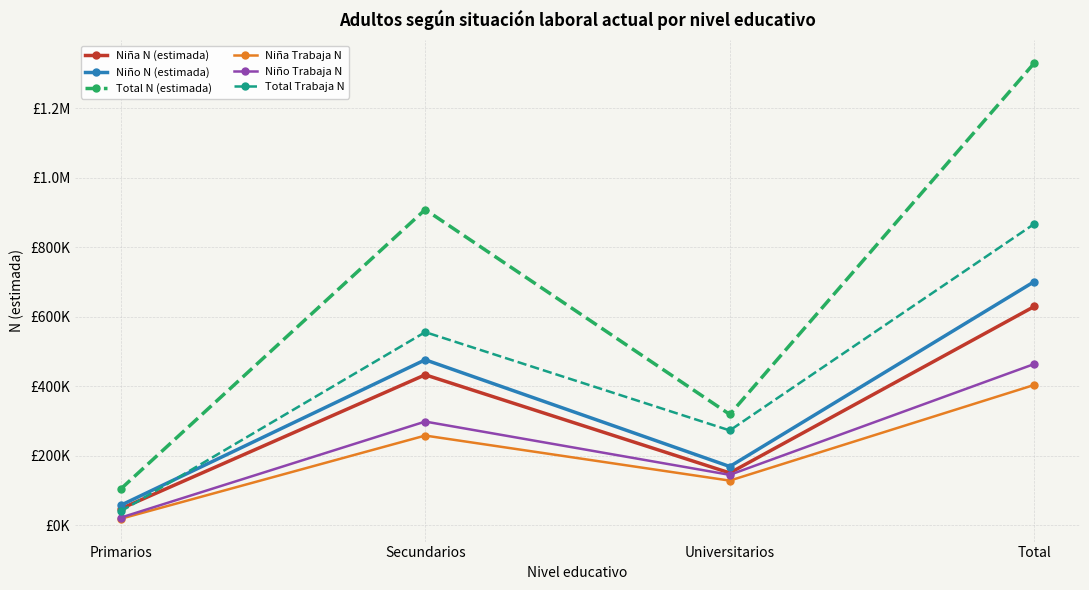

What position from the left is Total?

4